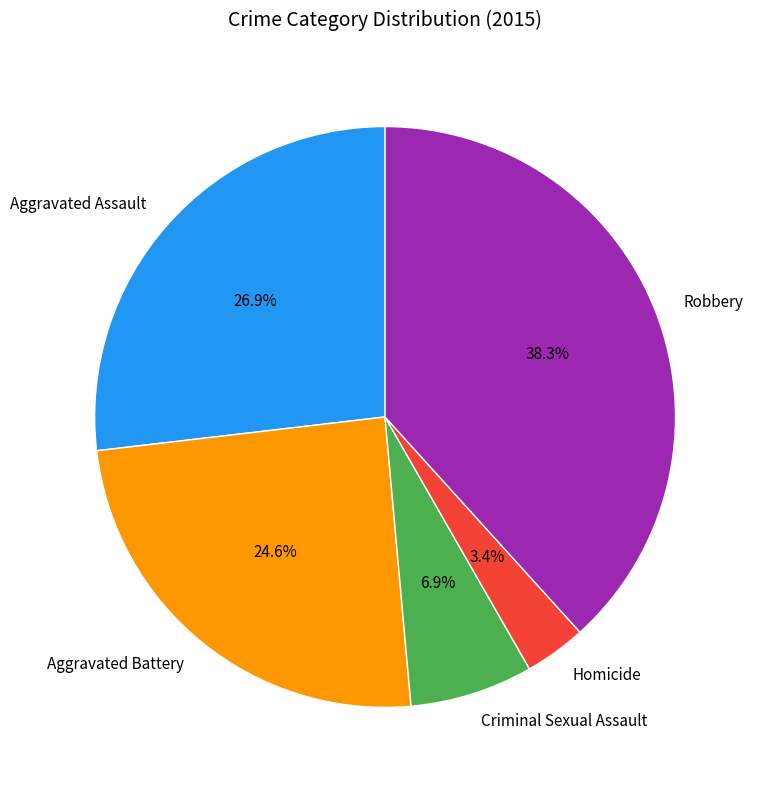

To the nearest percent, what is the combined percentage of Homicide and Robbery?

42%